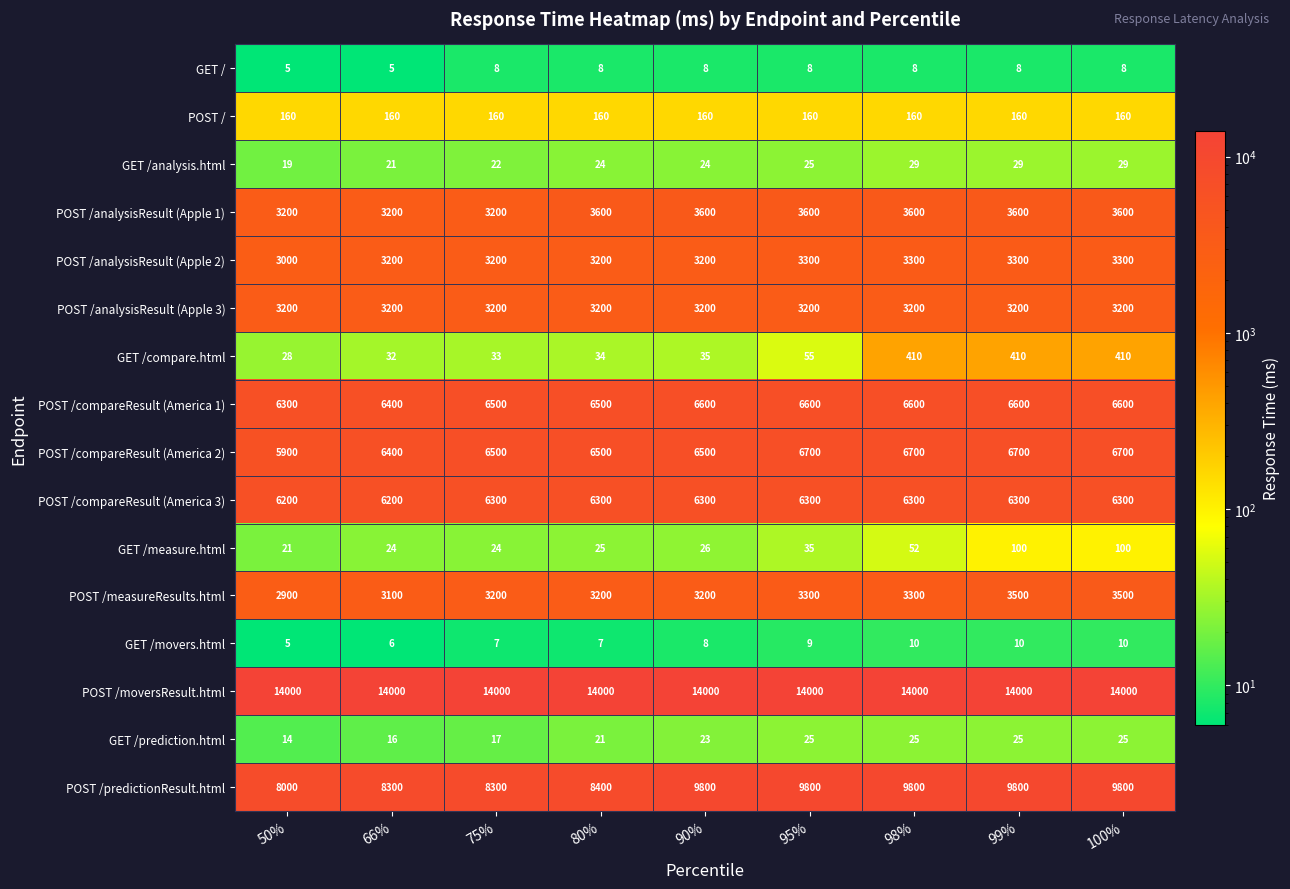

How many POST /analysisResult (Apple 2) values are between 3200 and 3300?

8